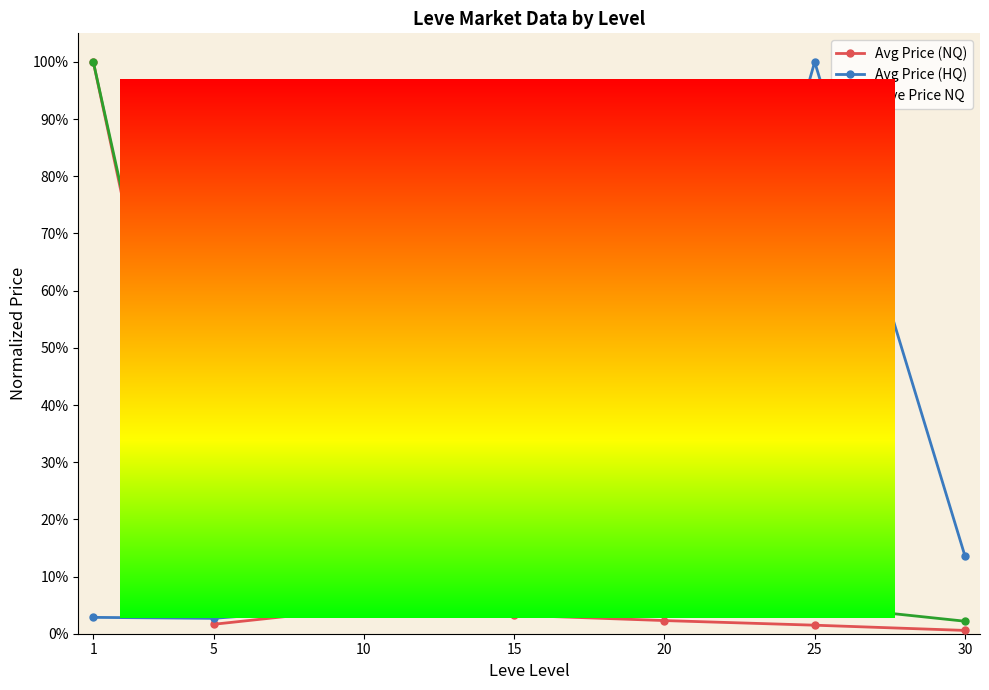

What are all the series names shown in the legend?

Avg Price (NQ), Avg Price (HQ), Leve Price NQ